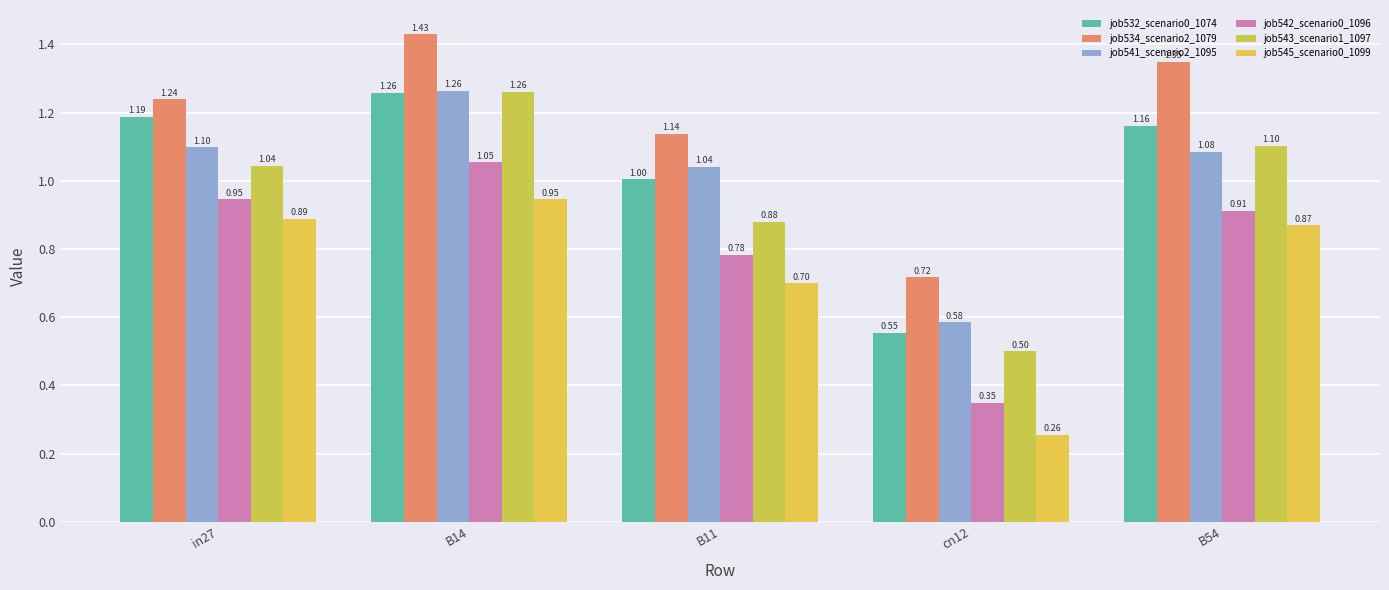

What is the label of the 4th bar from the right?

B14